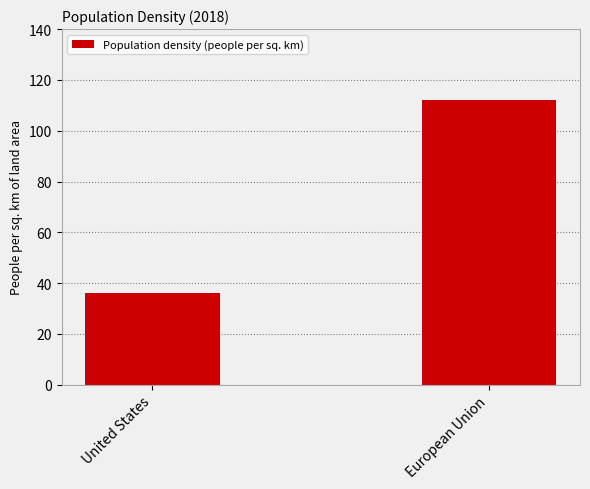

Reading right to left, what are all the values shown in this chart?

European Union=112	United States=36